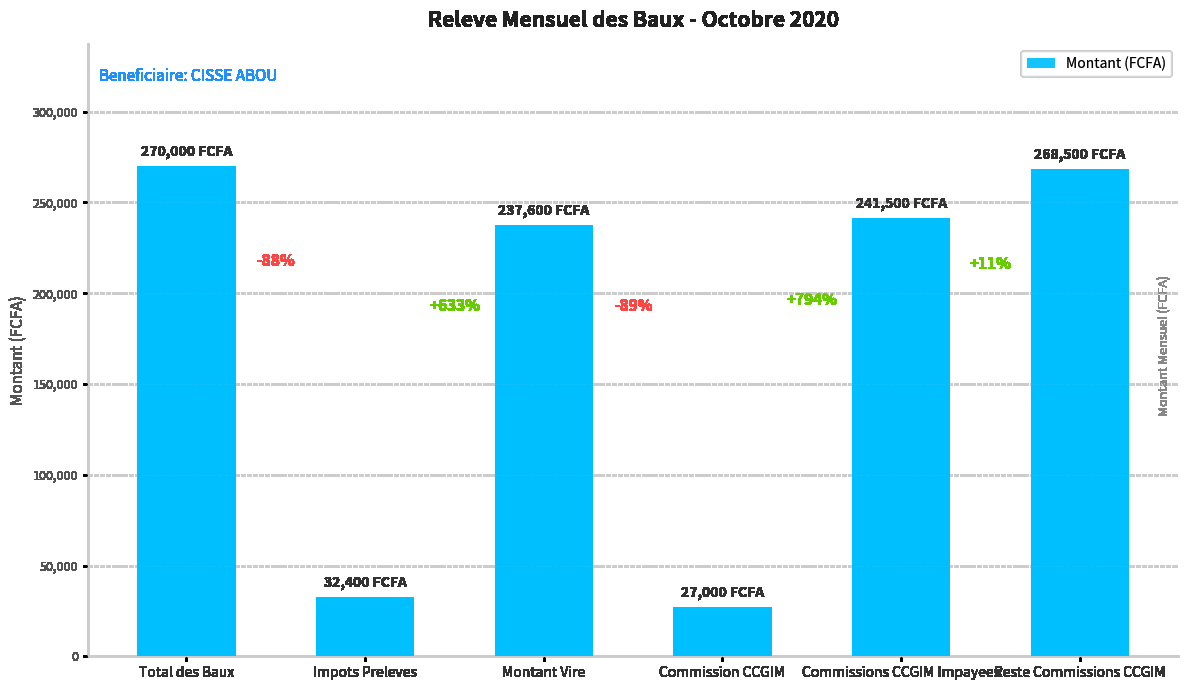

How many bars are there in total?

6